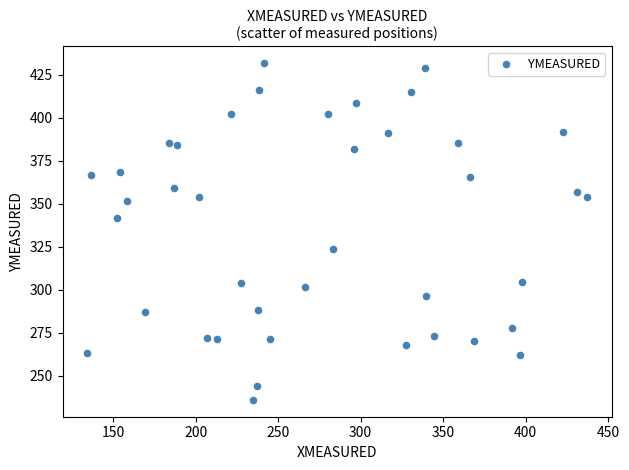

What is the range of Y values (max minus min)?

195.6